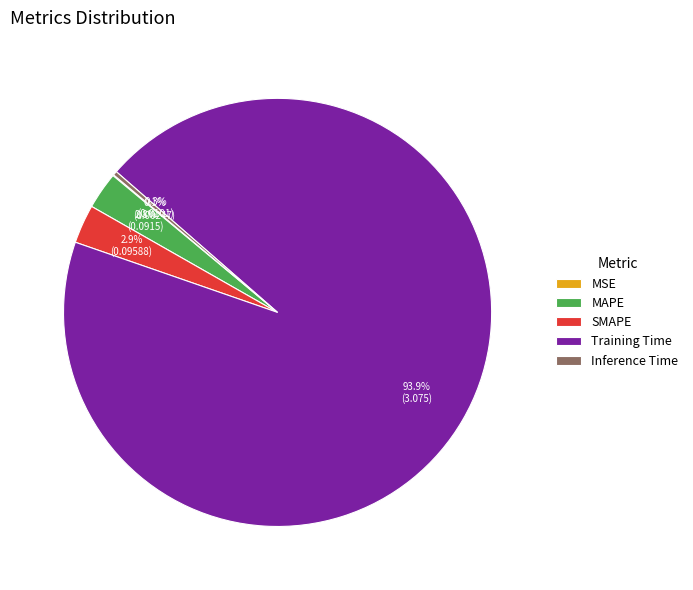

To the nearest percent, what is the difference between the largest and smallest slice percentages?

94%